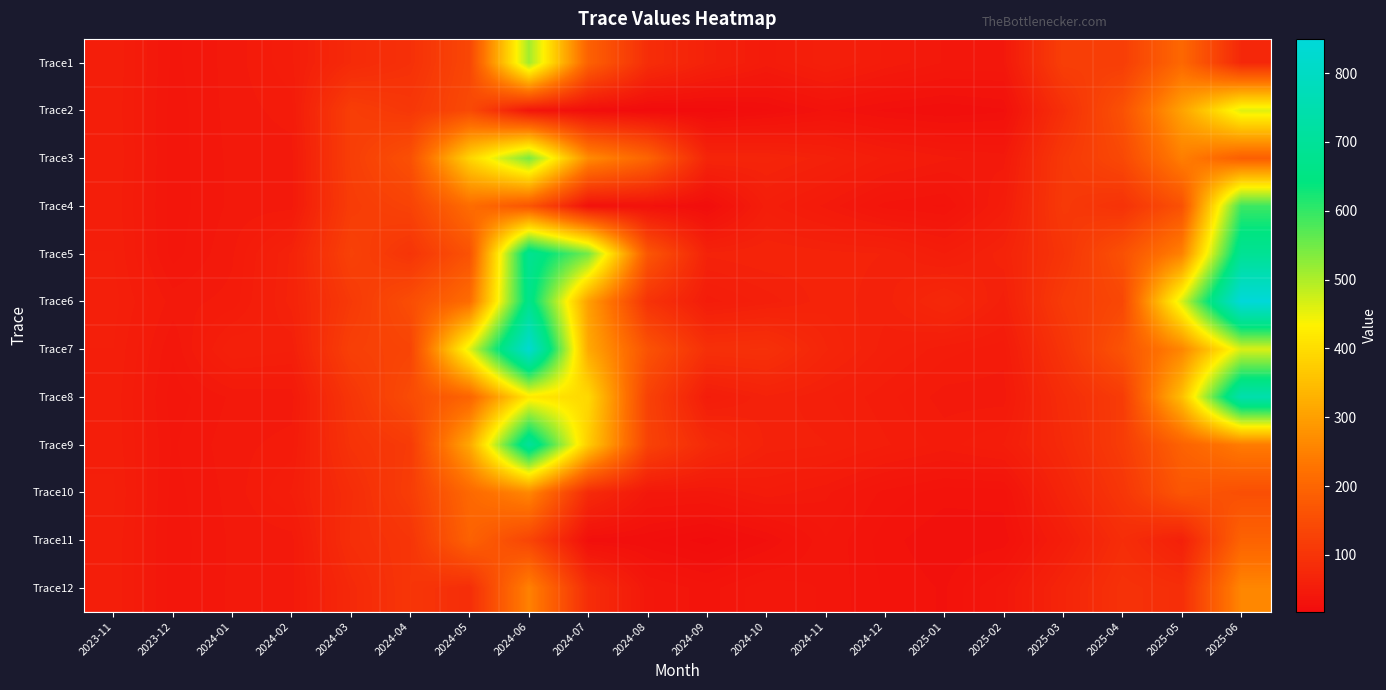

How many data points does each series have?

20